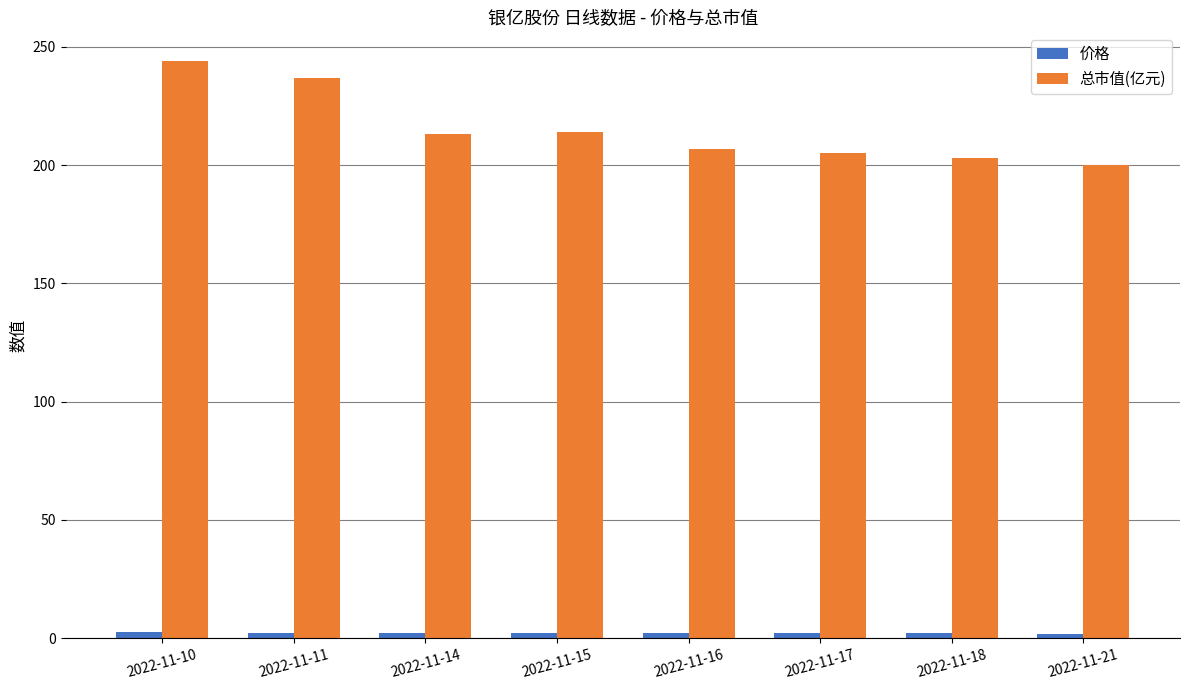

Which series has the largest total across all categories?

总市值(亿元)